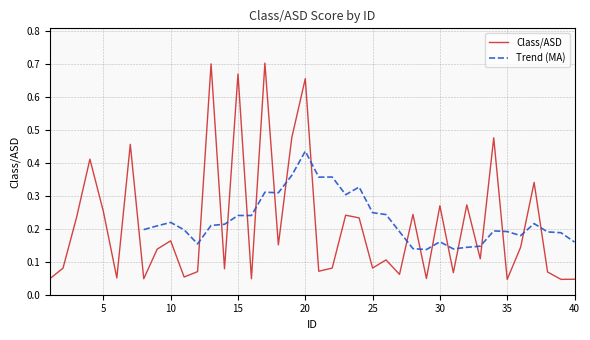

What is the value of the 36th point from the left?

0.1